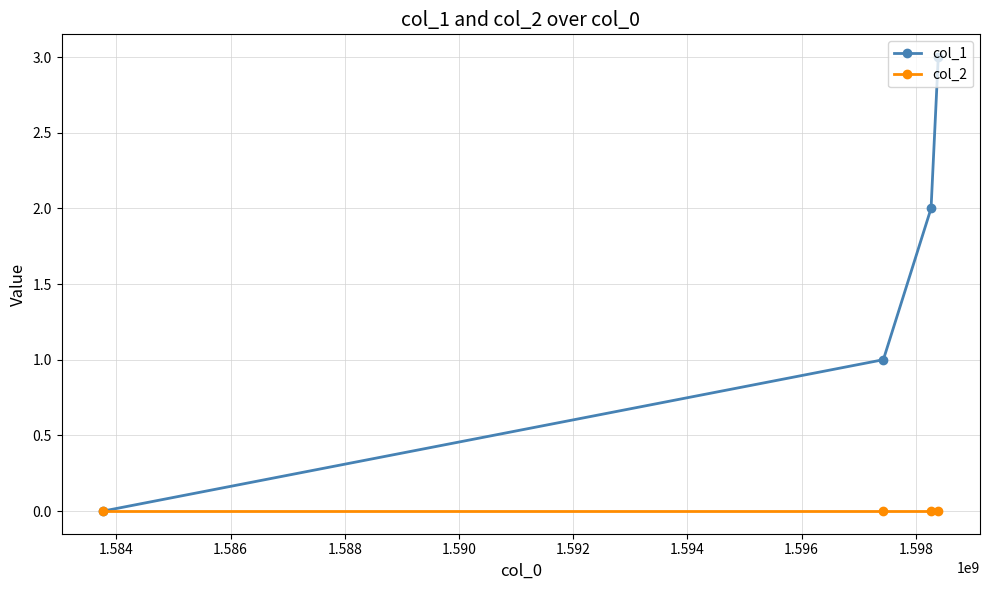

What are all the series names shown in the legend?

col_1, col_2